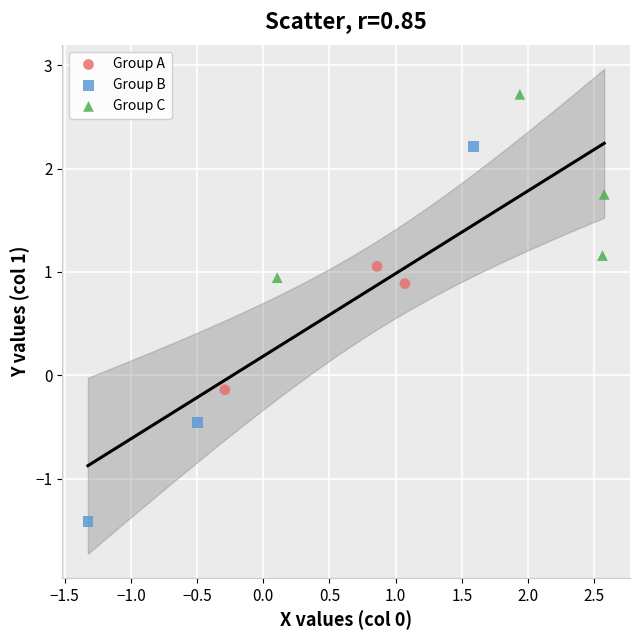

What are all the series names shown in the legend?

Group A, Group B, Group C